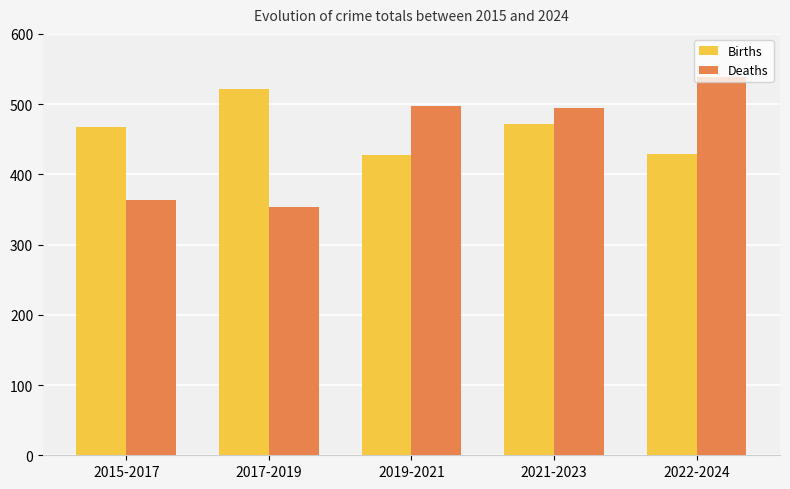

What is the lowest value of the Births series?

428